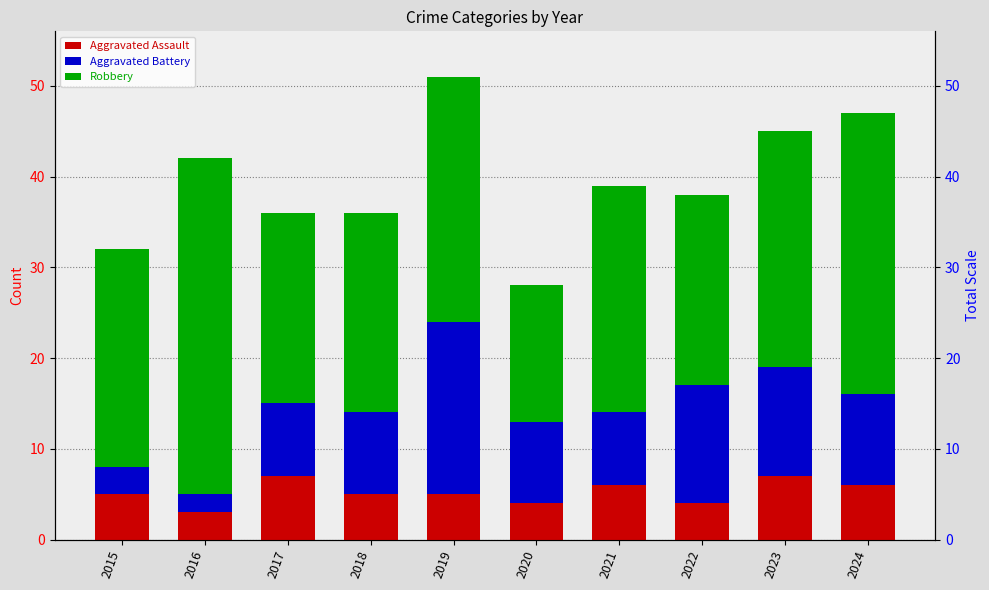

The Aggravated Battery series shows 26 at 2019. True or false?

False